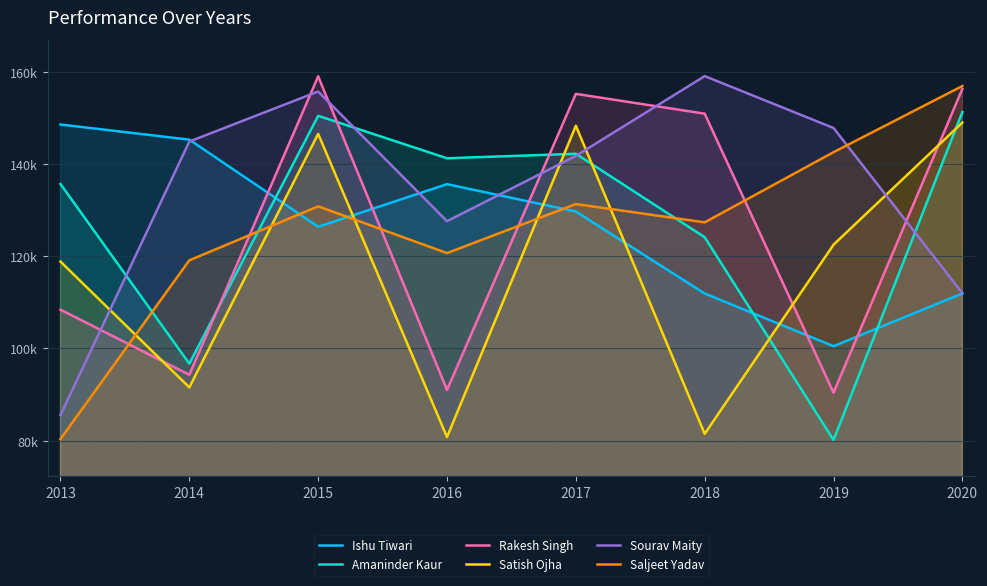

Which series has the largest total across all categories?

Sourav Maity